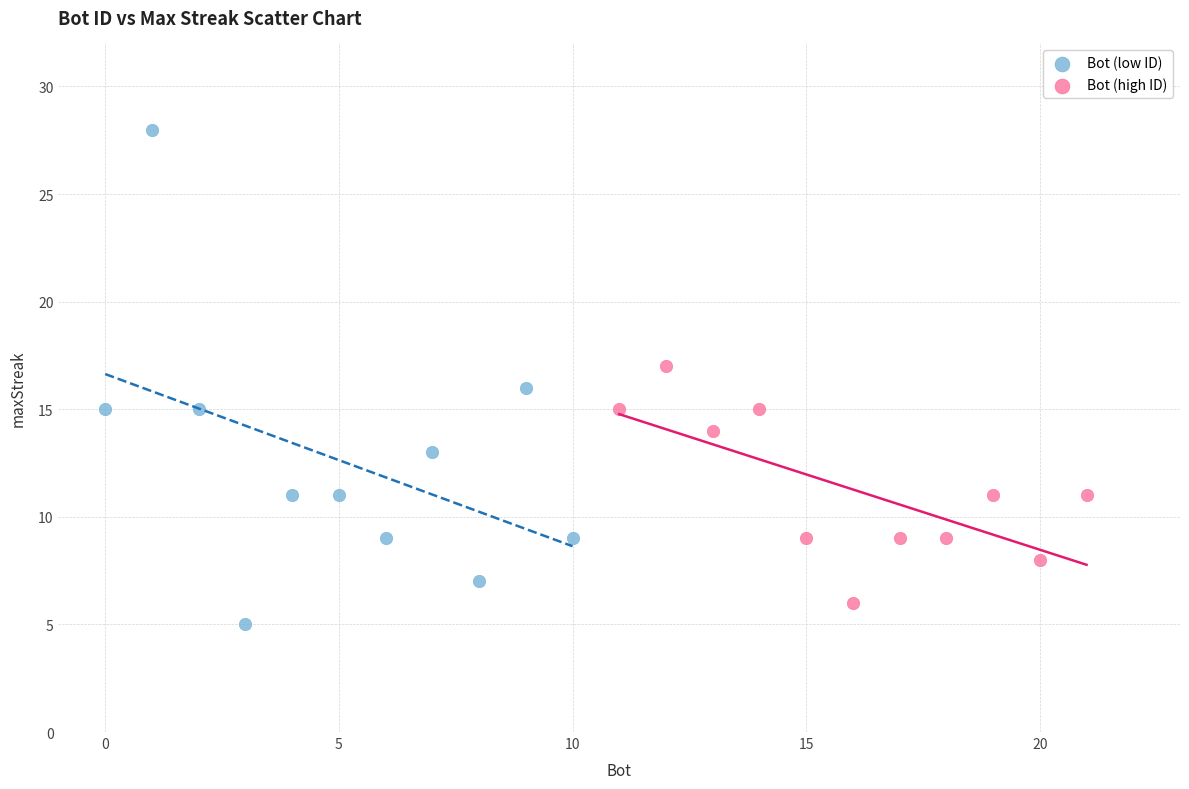

Which series contains the highest Y value?

Bot (low ID)